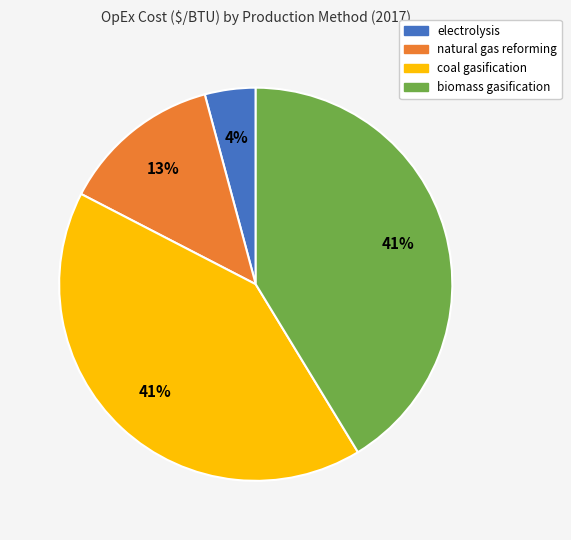

Which category has the smallest portion of the pie?

electrolysis